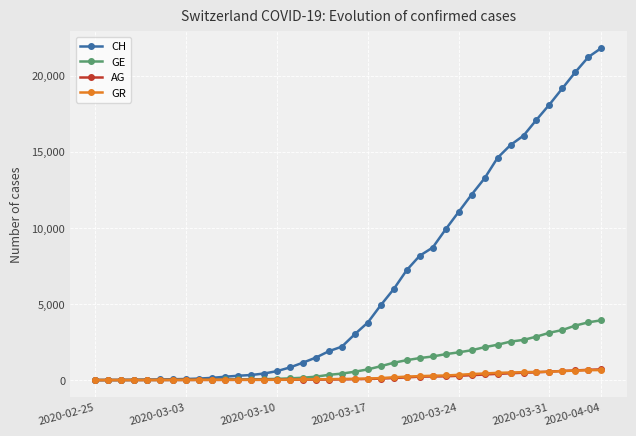

How many lines are shown in the chart?

4